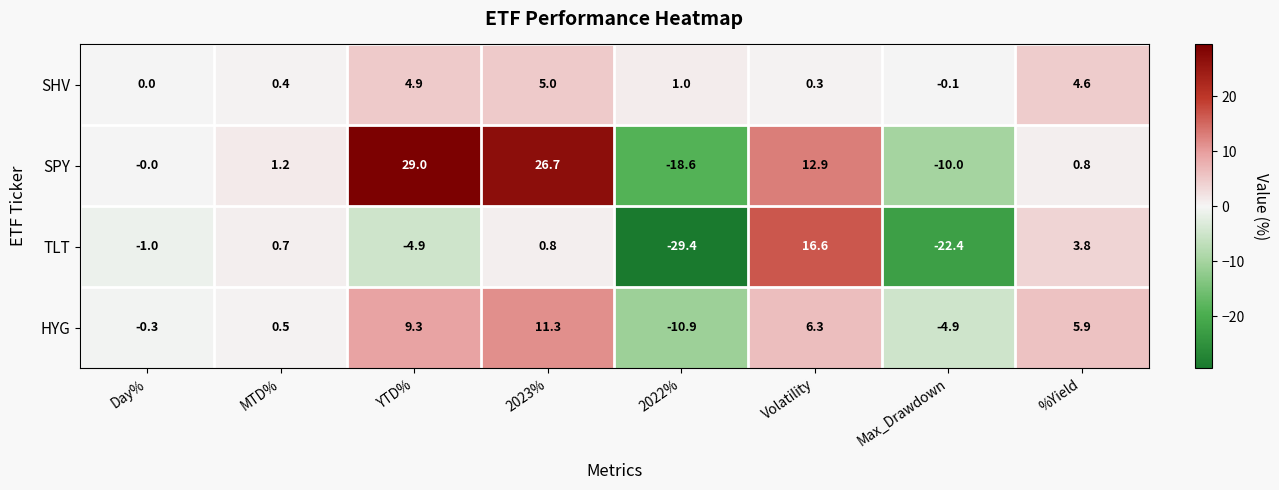

Which series changed the most between MTD% and 2023%?

SPY